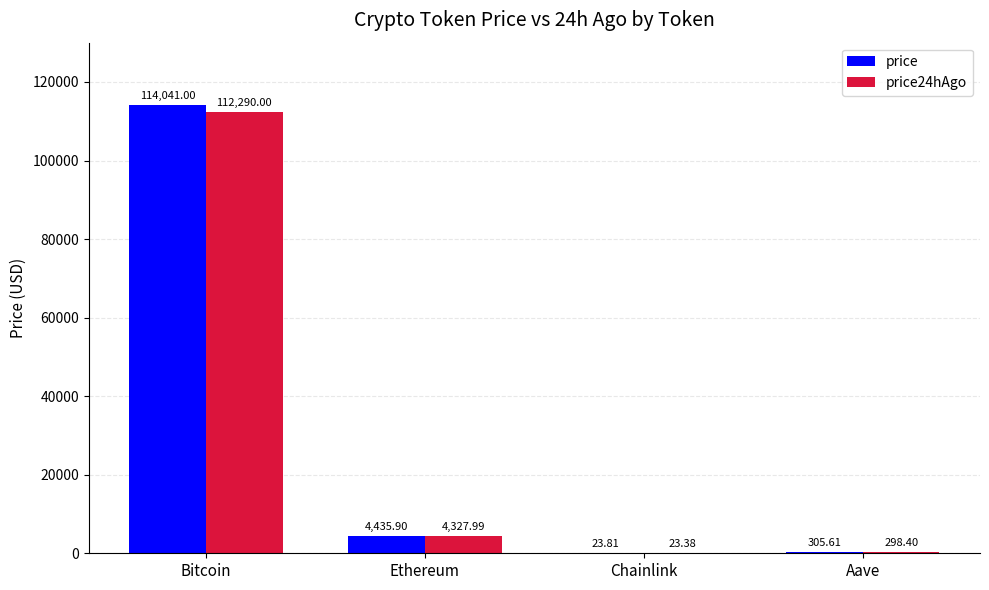

At which label is price24hAgo closest to 56156?

Ethereum